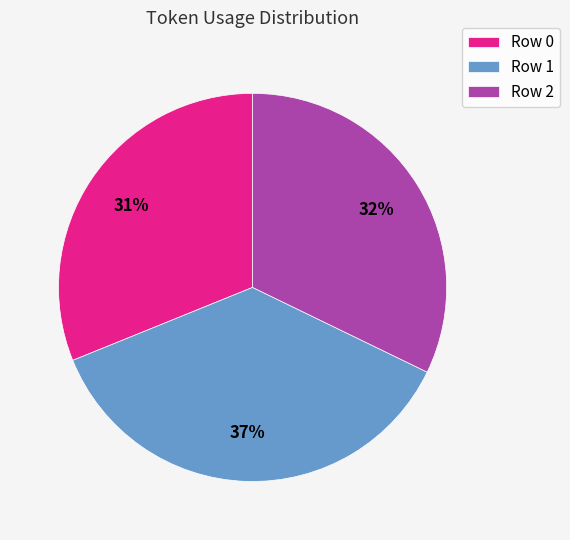

To the nearest percent, what percentage of the pie is Row 1?

37%